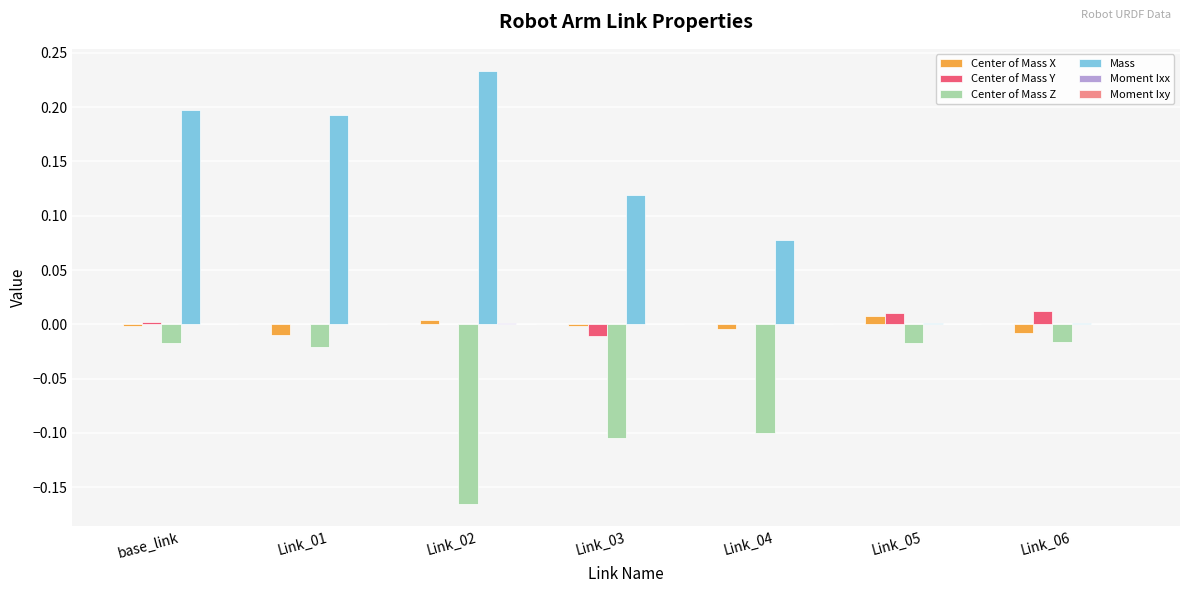

True or false: Mass has a value of 0.0 at Link_06.

True